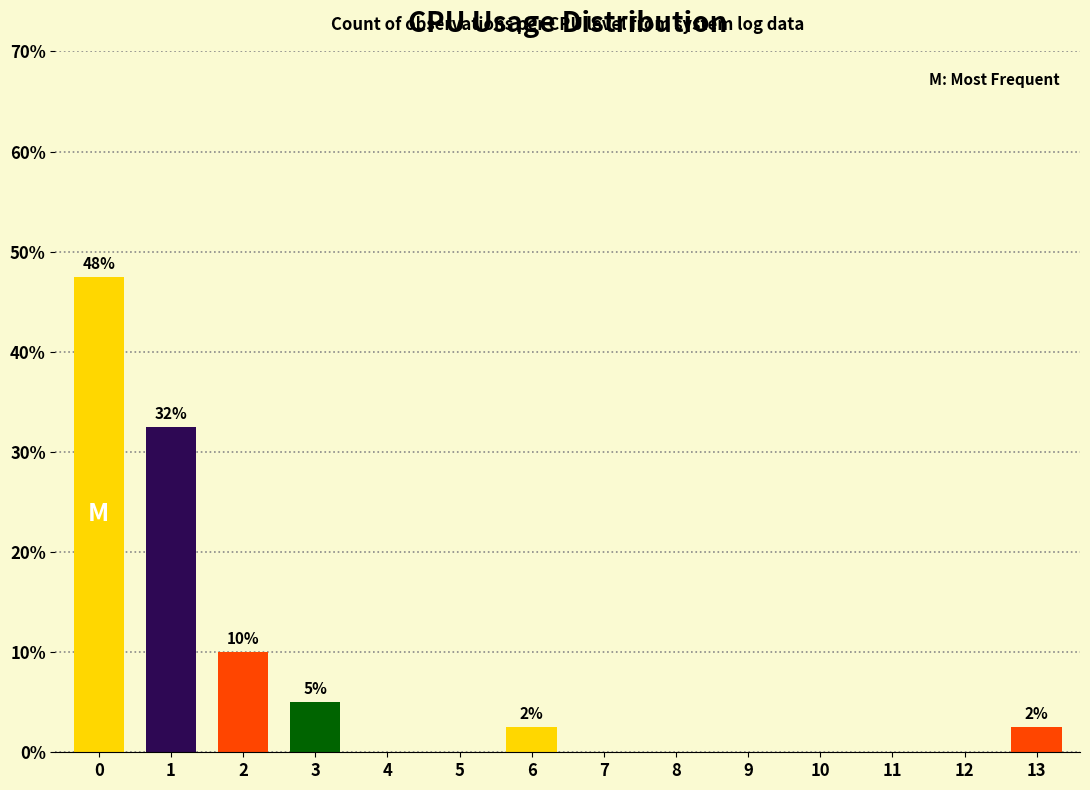

Reading left to right, what are all the values shown in this chart?

0=47.5	1=32.5	2=10.0	3=5.0	4=0.0	5=0.0	6=2.5	7=0.0	8=0.0	9=0.0	10=0.0	11=0.0	12=0.0	13=2.5